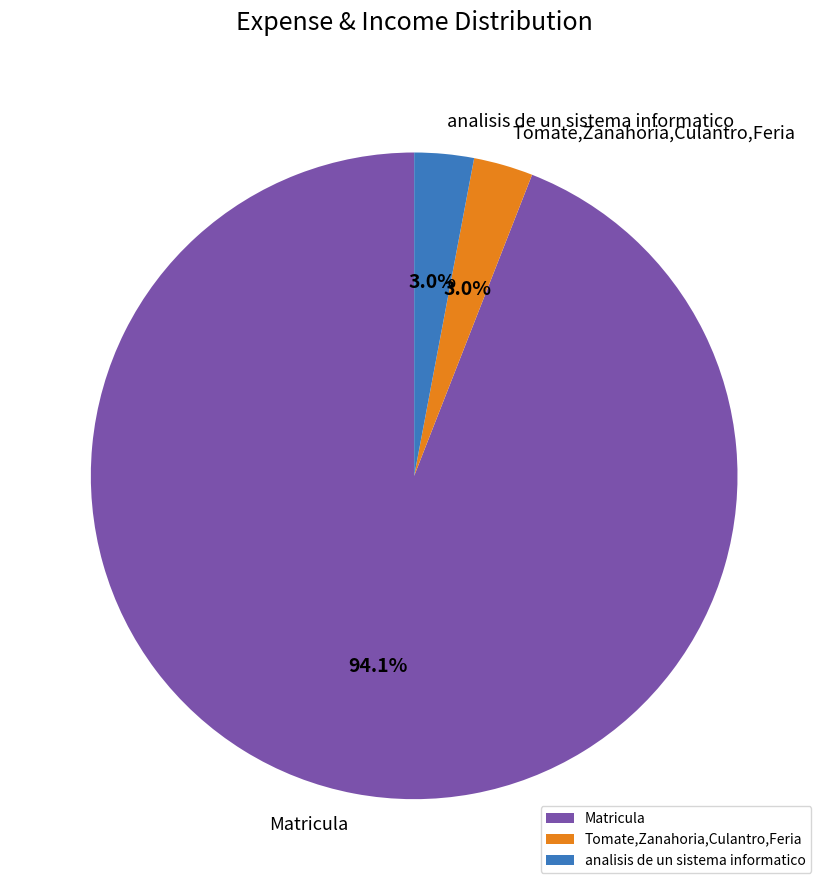

Which has a higher value, Matricula or analisis de un sistema informatico?

Matricula